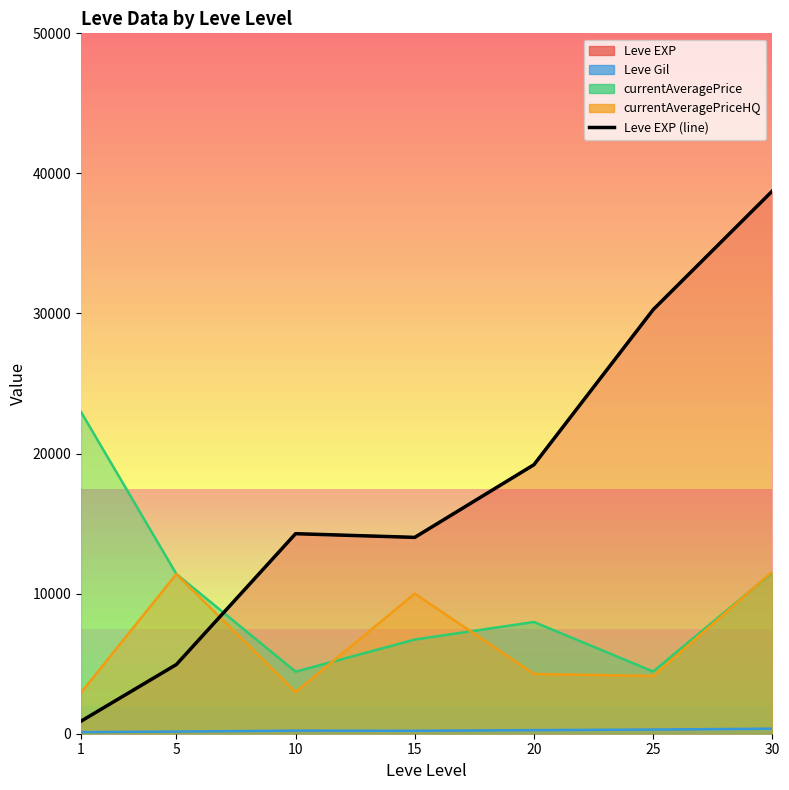

Where is the first local maximum?

10